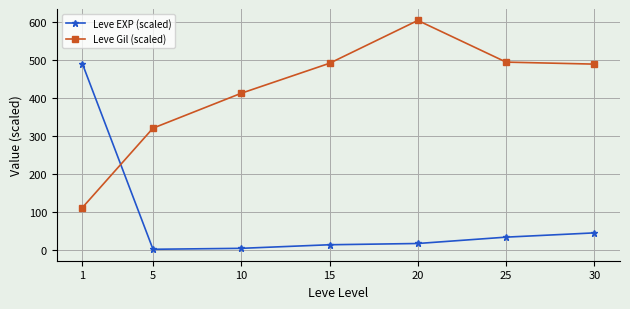

Count the number of data series in this chart.

2